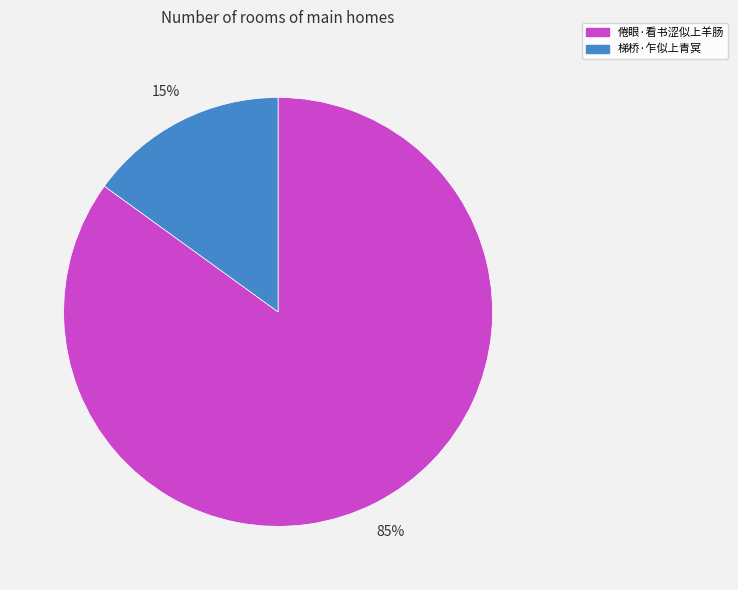

How many slices are in this pie chart?

2